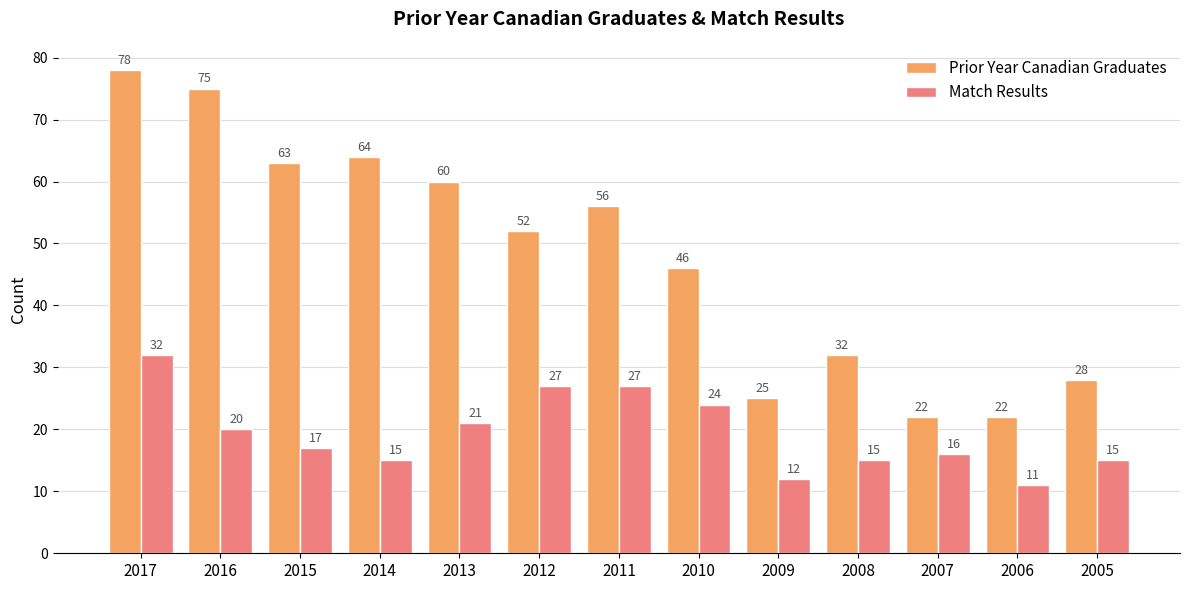

Which series has the widest spread of values?

Prior Year Canadian Graduates